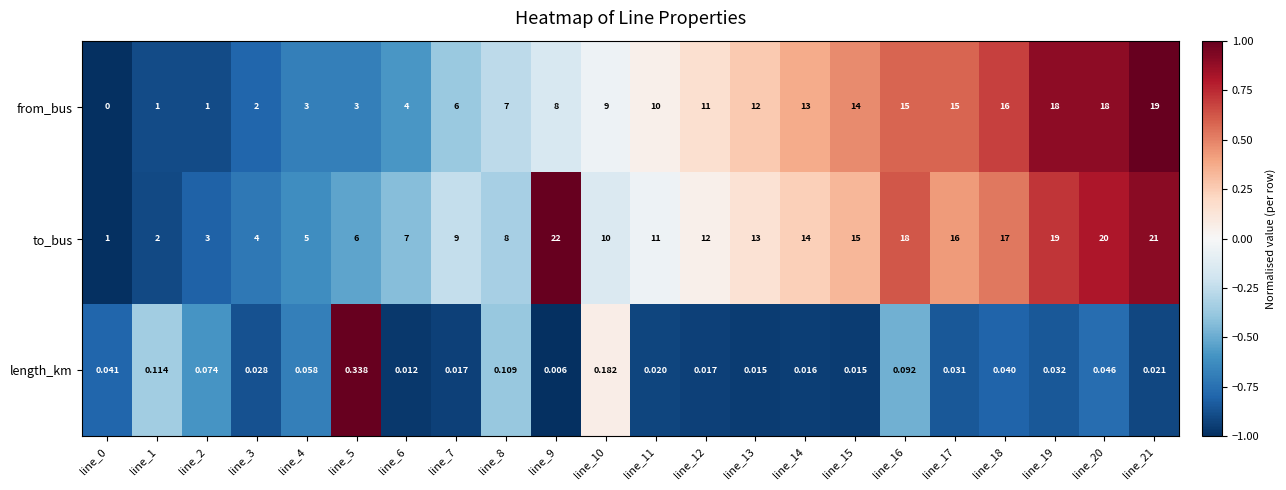

Which series has the largest range (max minus min)?

to_bus